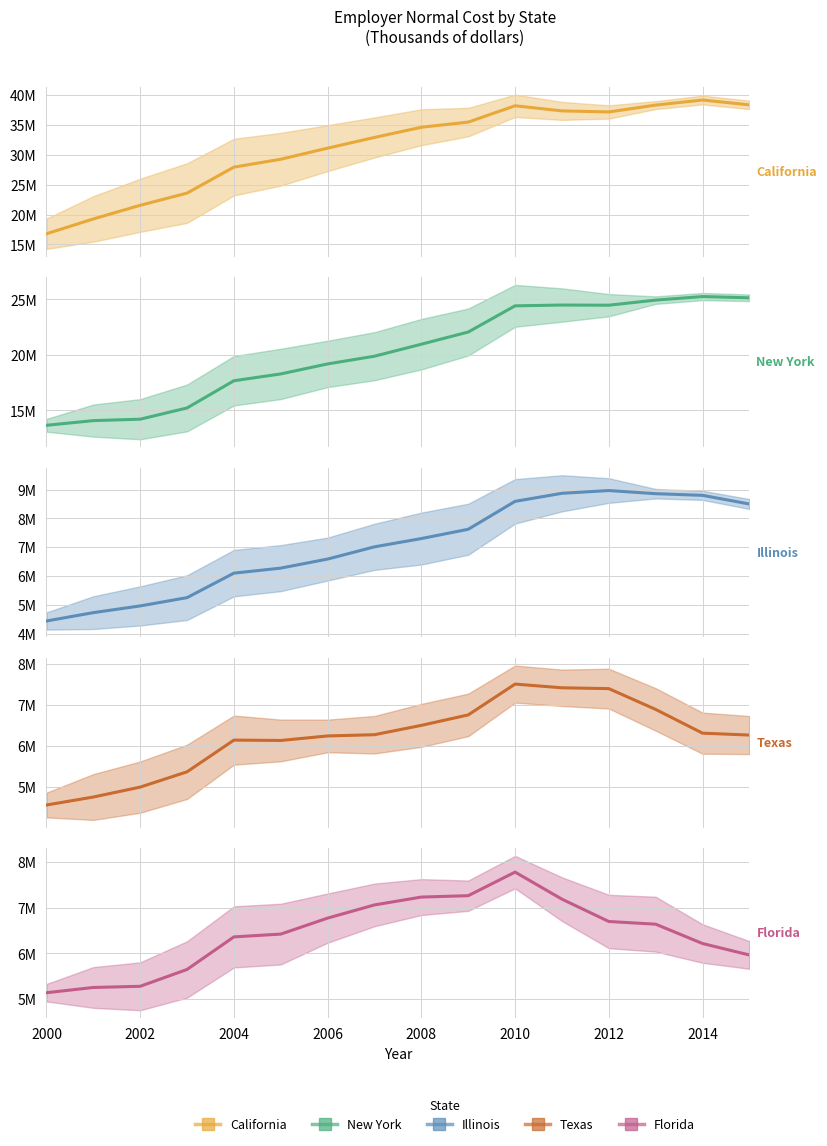

At which label does Florida reach its minimum?

2000